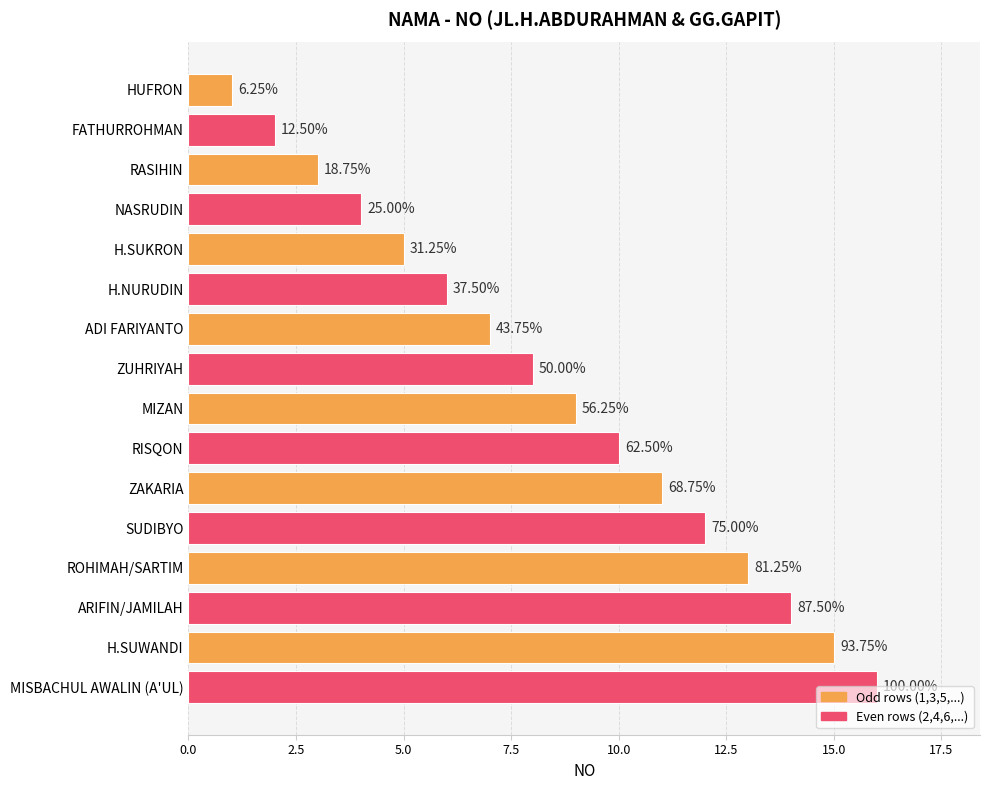

Does the chart contain any negative values?

No